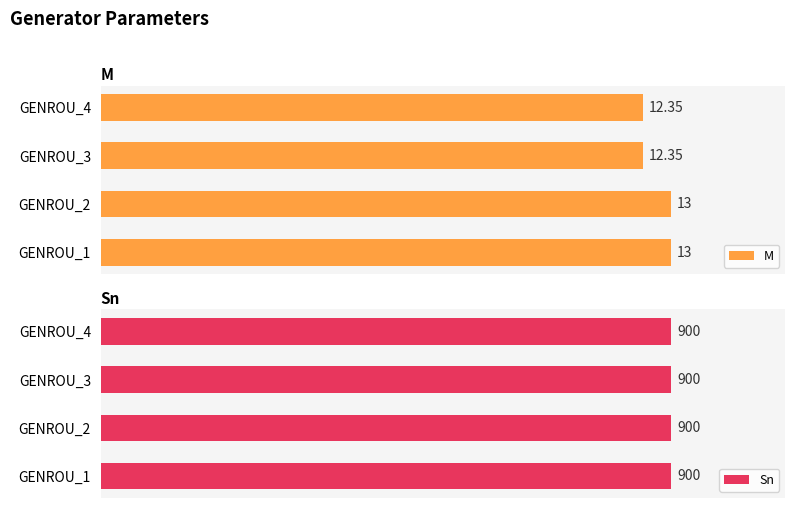

Which series has the largest range (max minus min)?

M